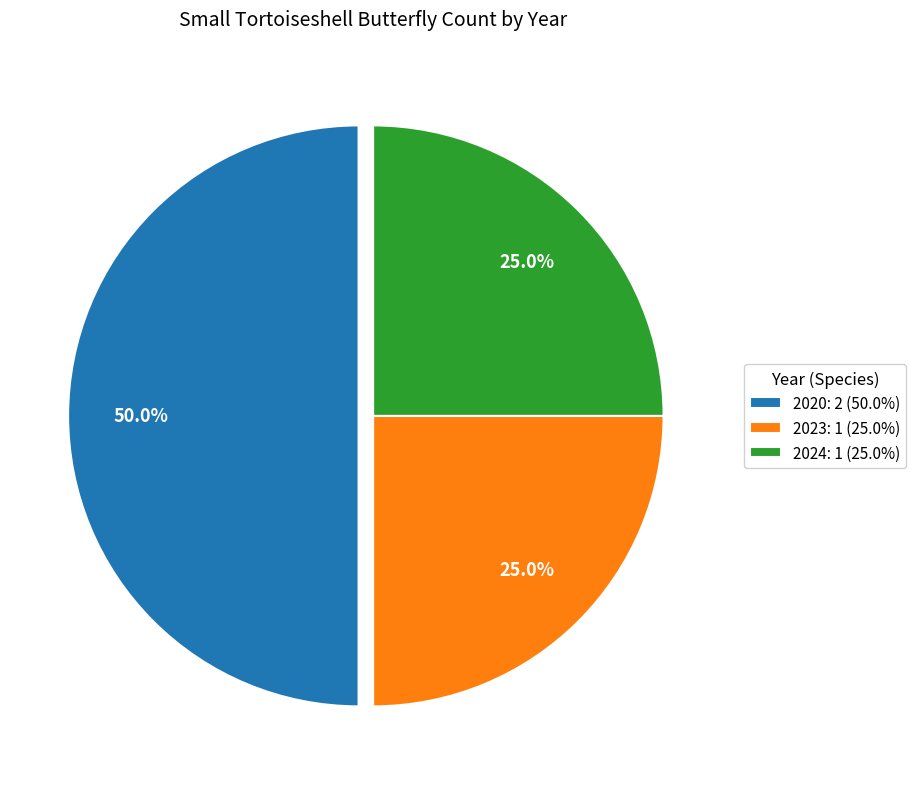

To the nearest percent, what is the combined percentage of 2024 and 2020?

75%